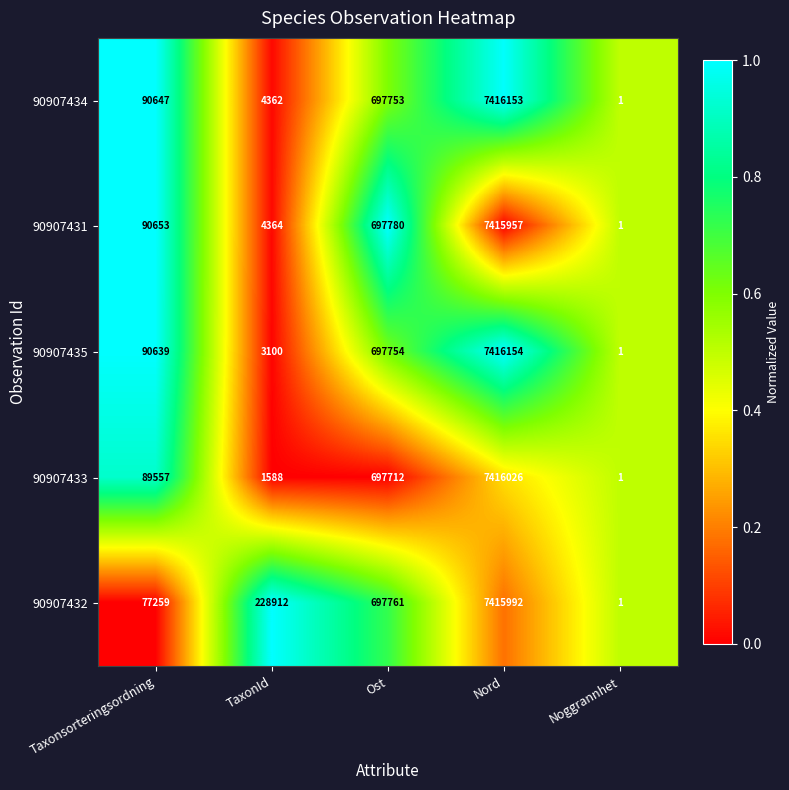

Which series has the largest total across all categories?

90907432